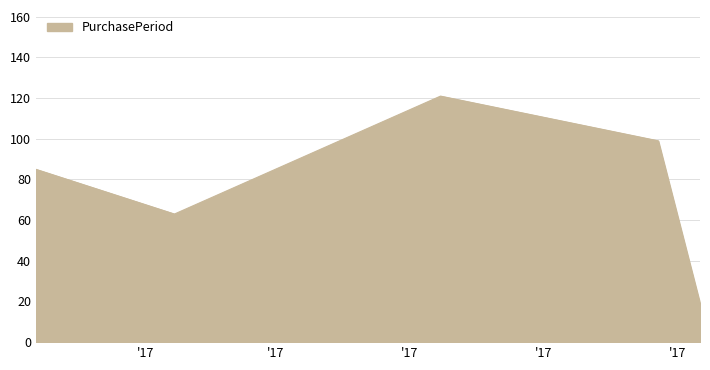

True or false: the data has more than 1 interior local peaks.

False